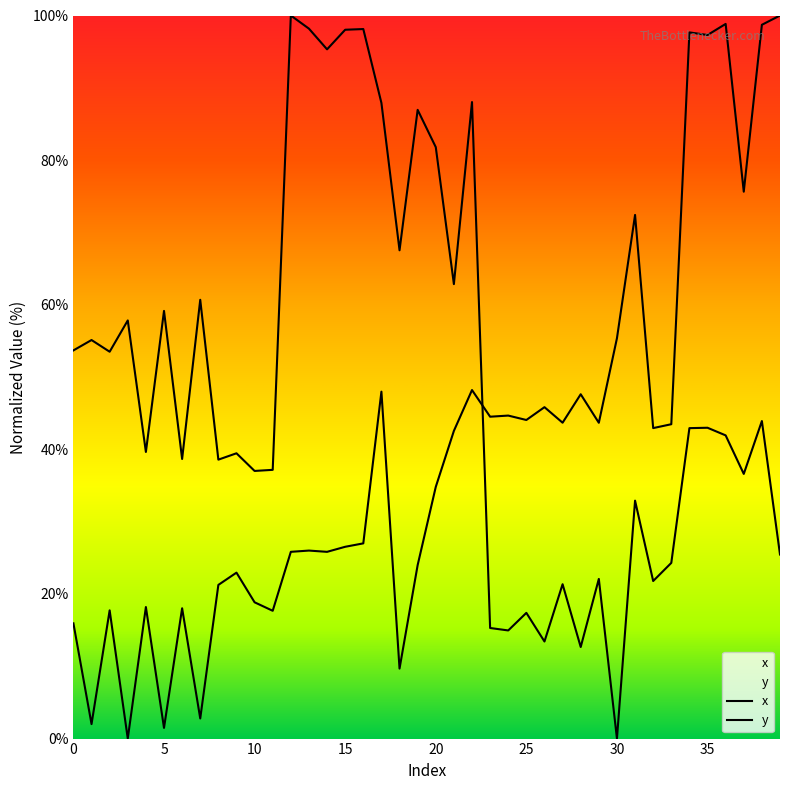

At which label is y closest to 50?

22